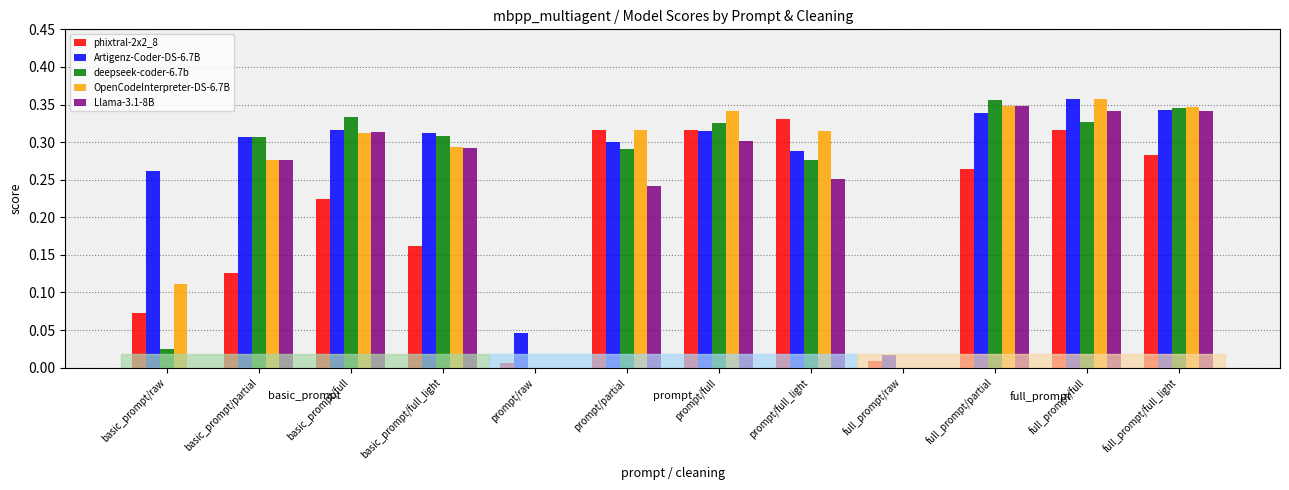

Is the value of deepseek-coder-6.7b at full_prompt/raw greater than the value of phixtral-2x2_8 at prompt/partial?

No